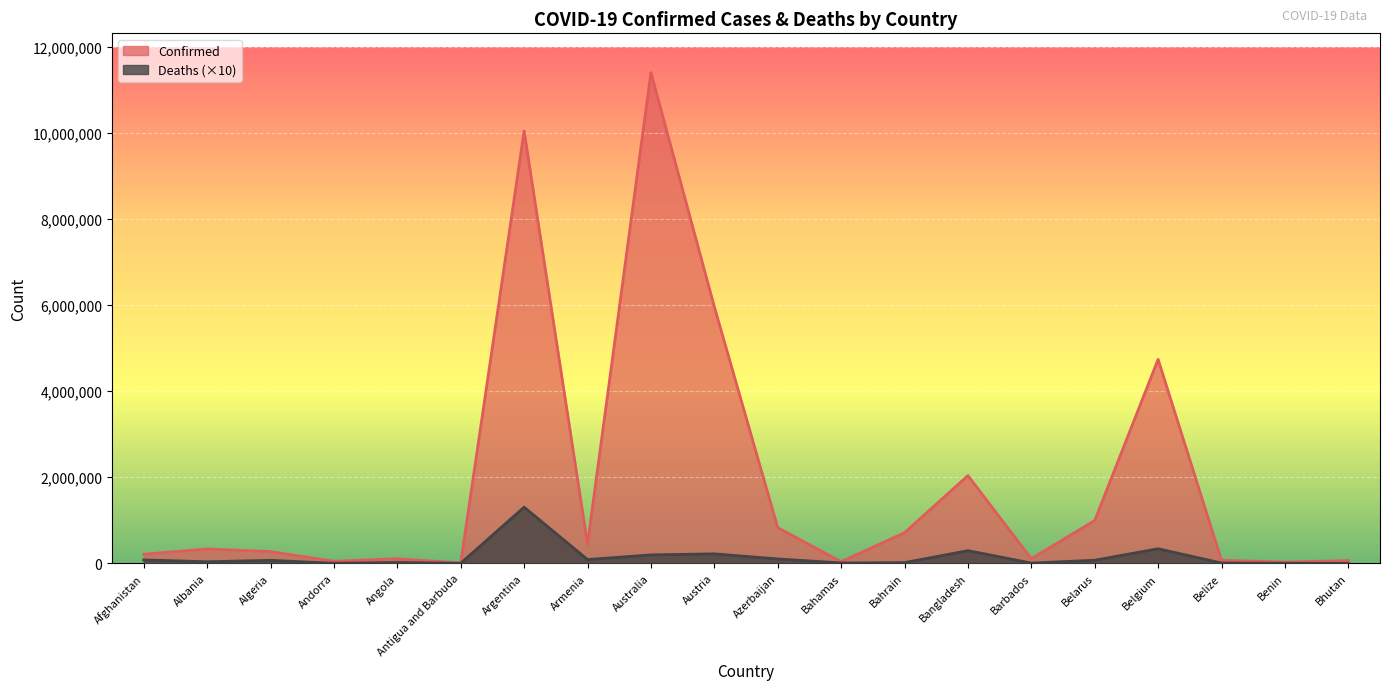

At how many categories does at least one series exceed 5845363?

3